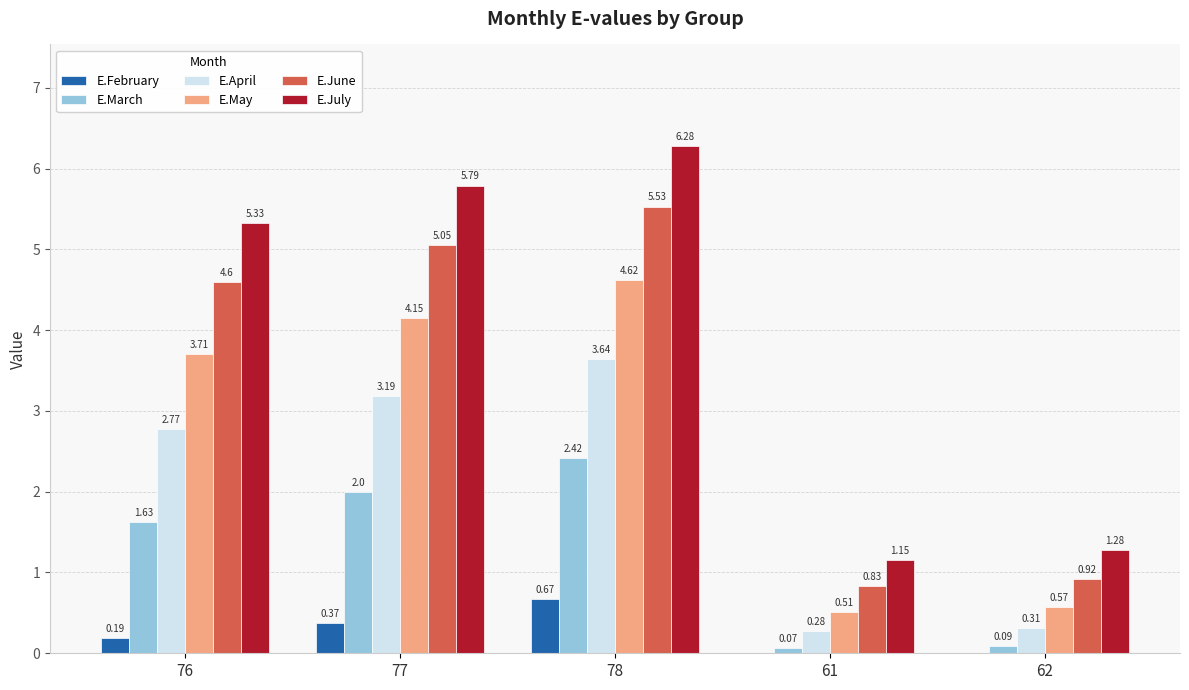

Is it true that E.May equals 7.3 at 78?

False